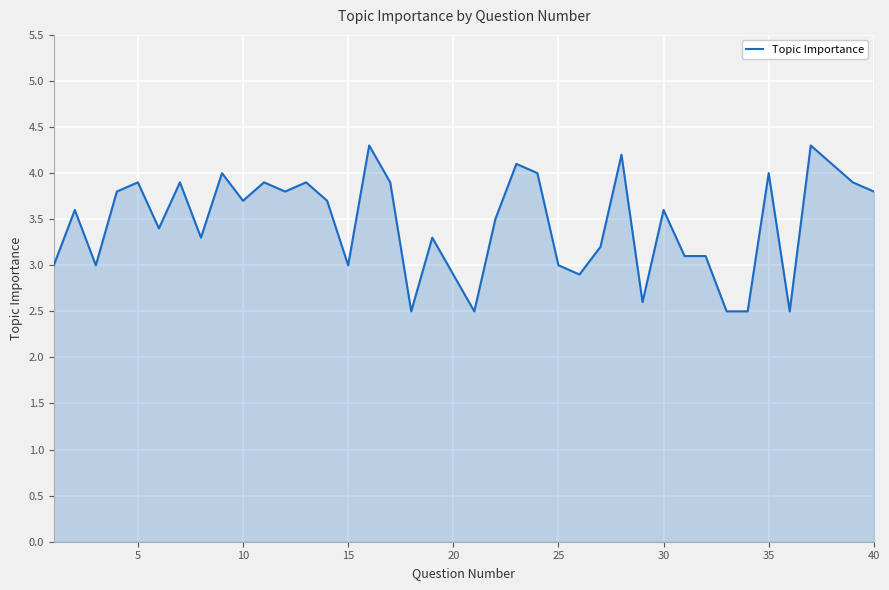

What is the difference between the maximum and minimum values?

1.8